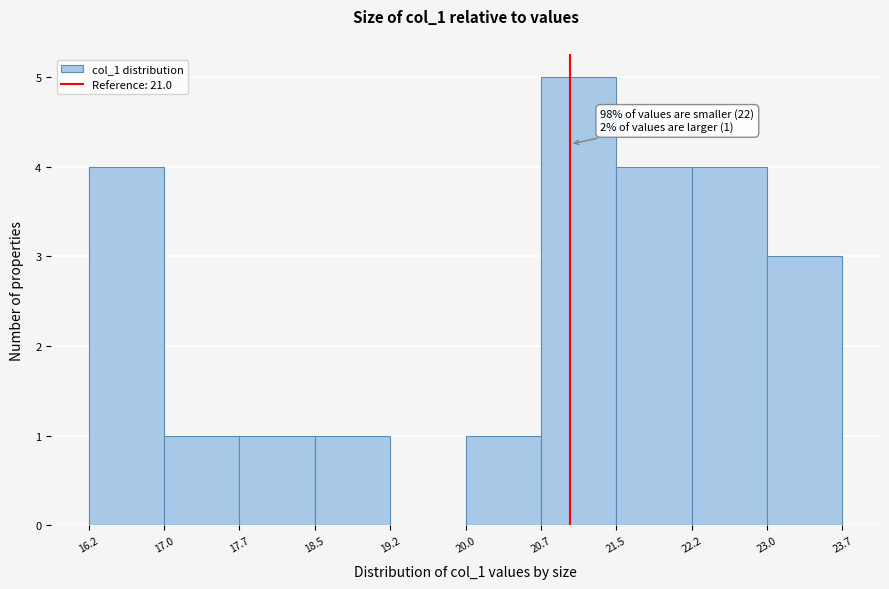

Over which range of the x-axis is the bar tallest?

20.7 to 21.5